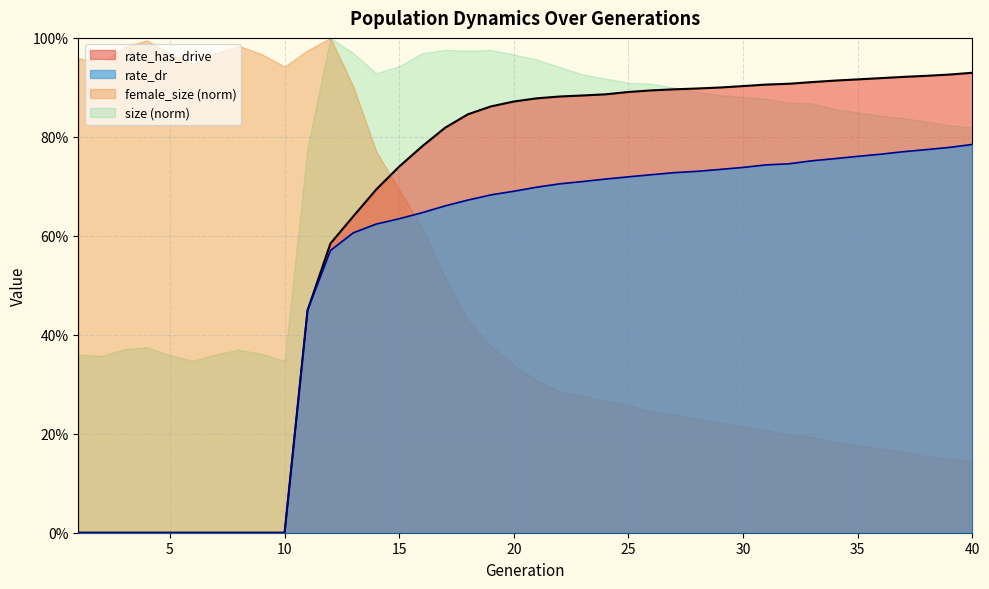

True or false: rate_has_drive has more than 0 interior local peaks.

False